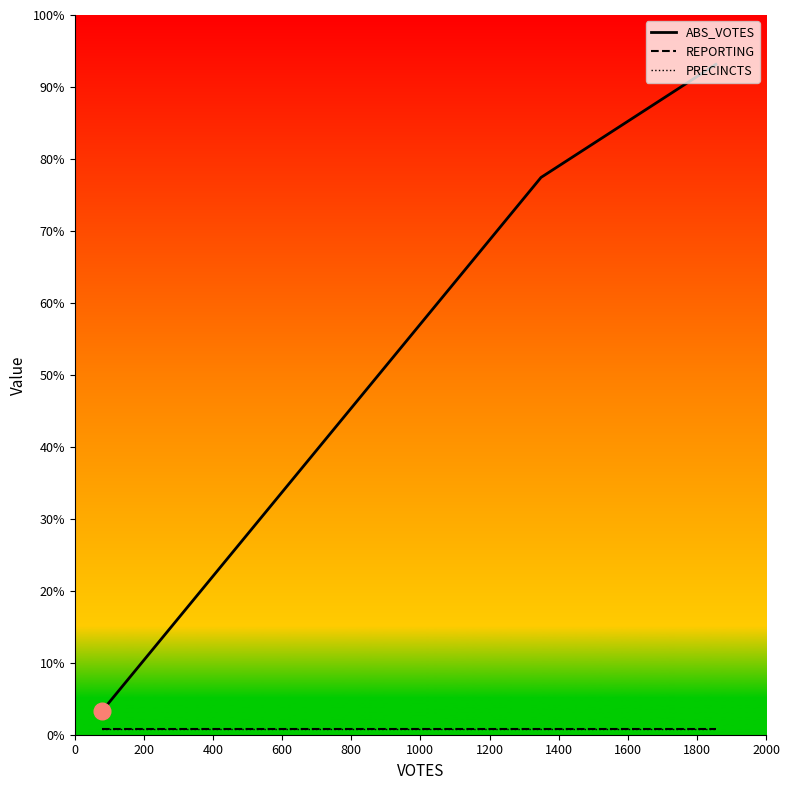

Which has a higher value, 400 or 200?

400